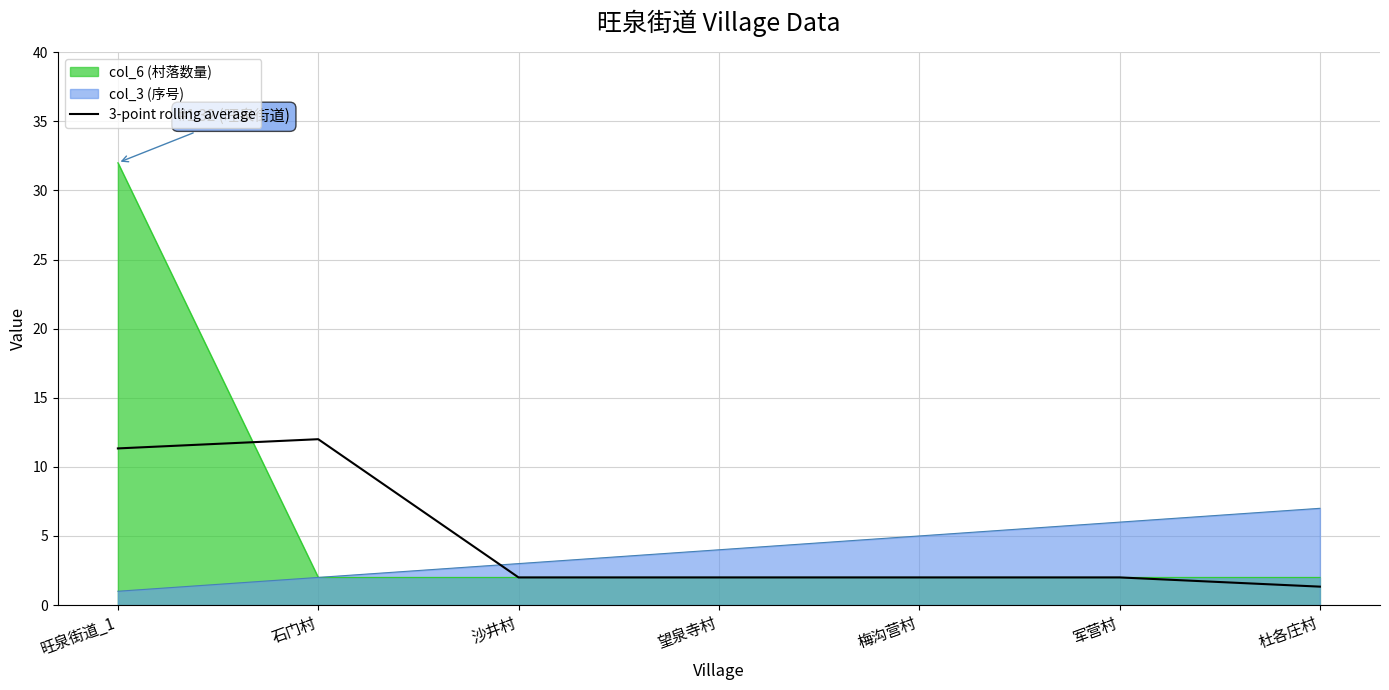

What is the label of the 5th point from the left?

梅沟营村